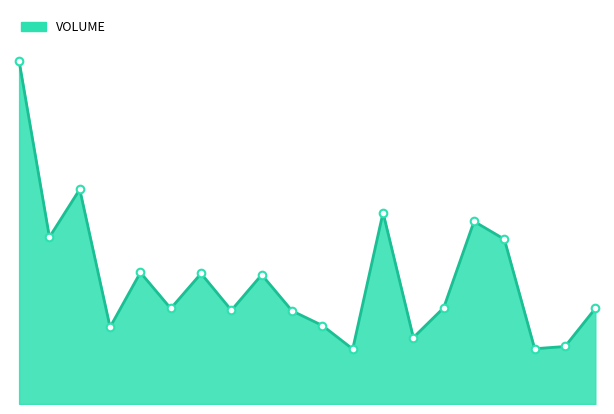

How many lines are shown in the chart?

1